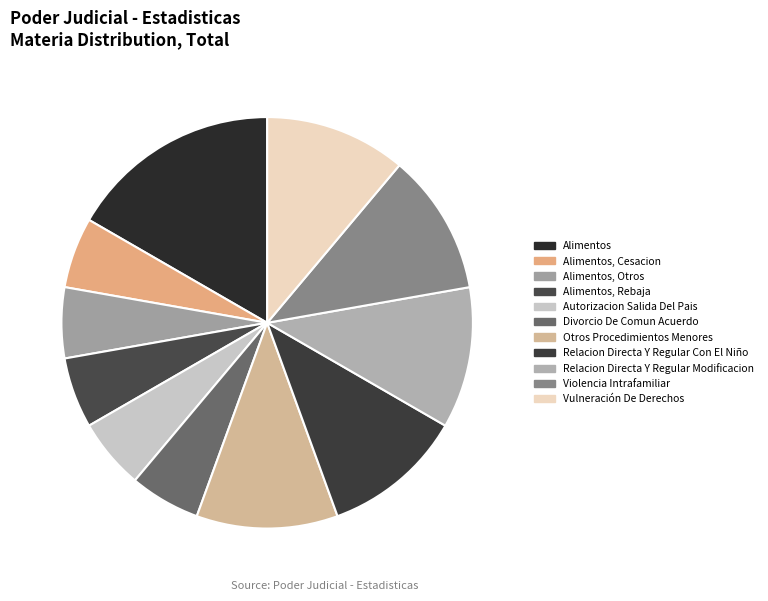

Is it true that Relacion Directa Y Regular Con El Niño is 11% of the pie?

True